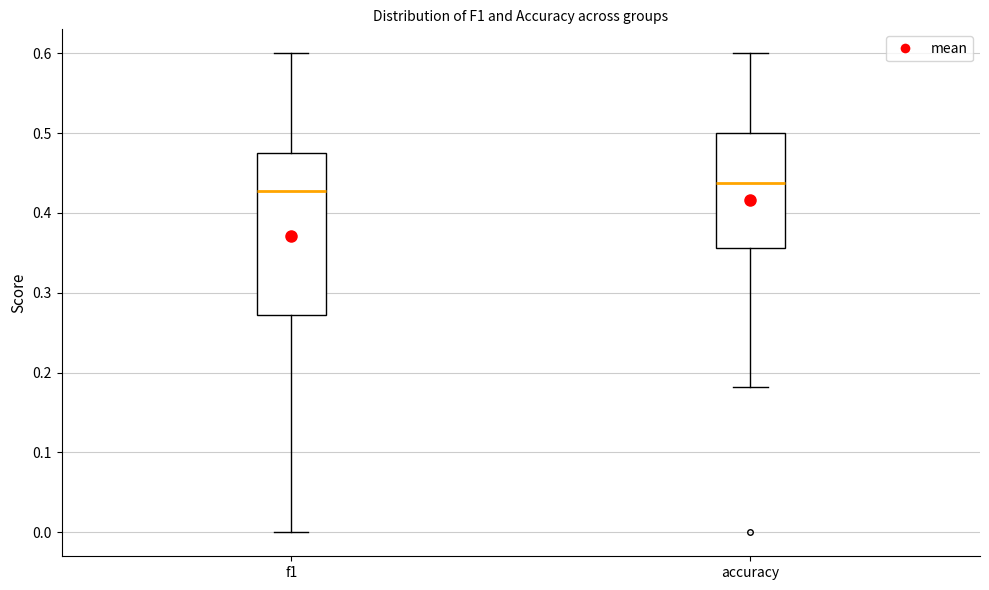

Reading left to right, read every box against the y-axis: the position of its median line, the range the box covers, and the ends of its whiskers. The values are not printed on the chart, so give them approximately, as read against the axis.

f1: median 0.43, box 0.27 to 0.47, whiskers 0.00 to 0.60
accuracy: median 0.44, box 0.36 to 0.50, whiskers 0.18 to 0.60